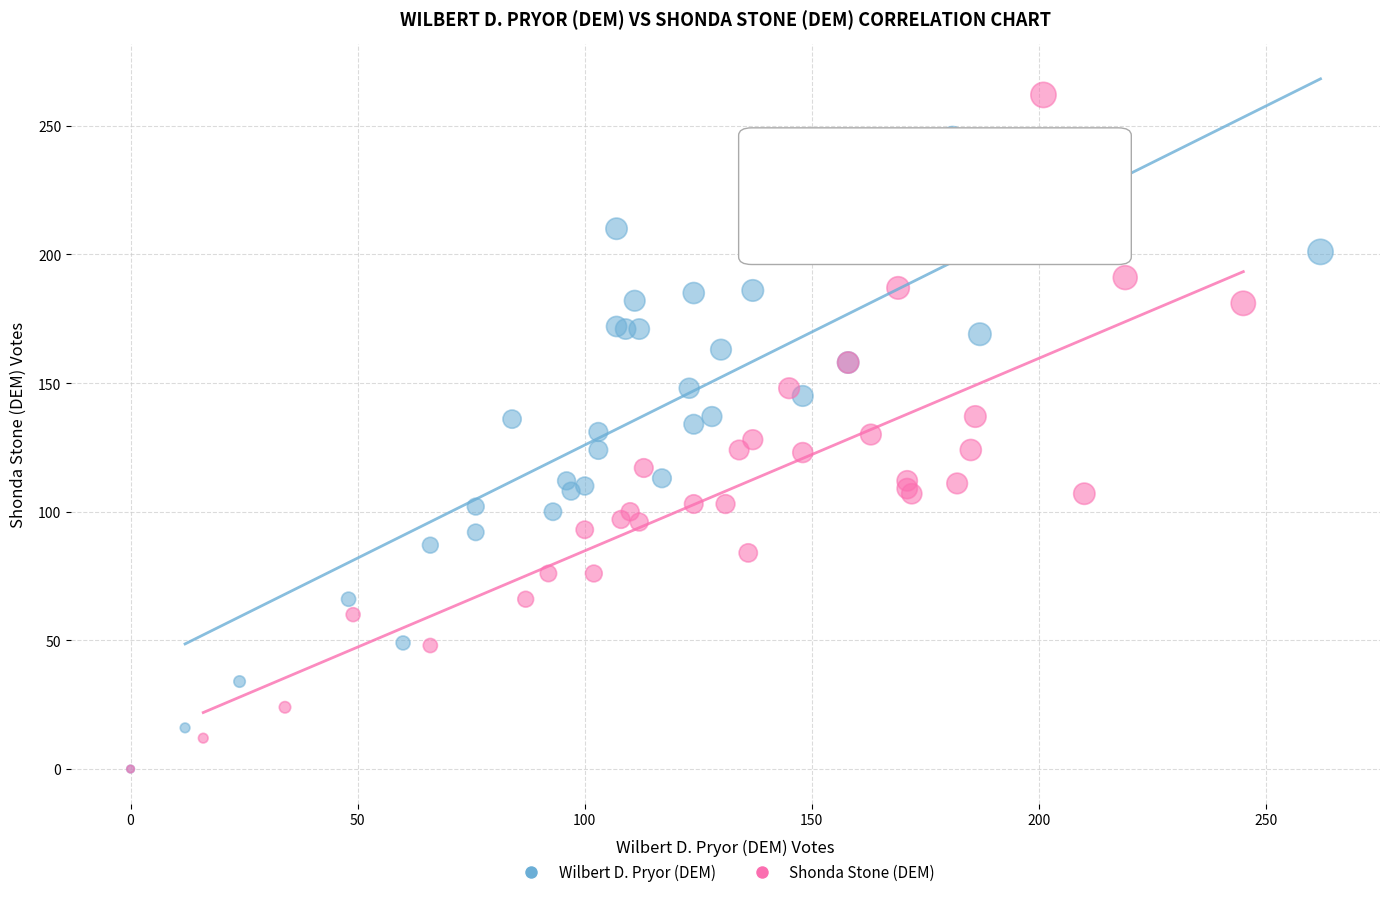

Which series contains the highest Y value?

Shonda Stone (DEM)